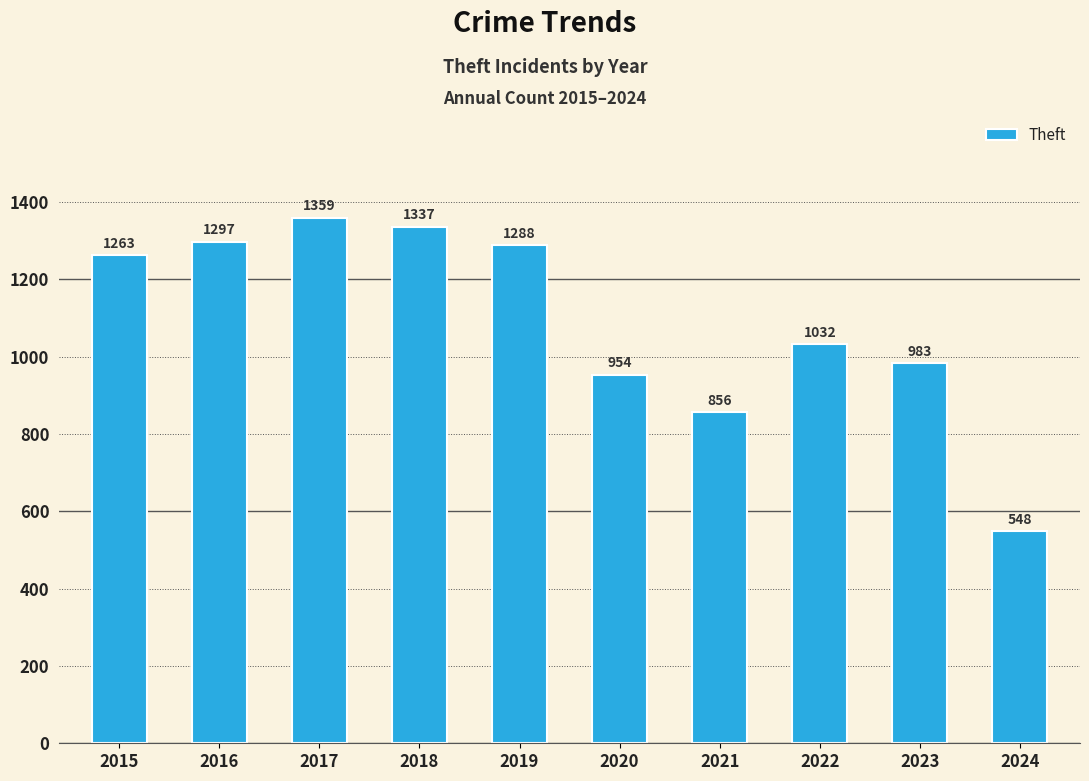

What is the average value?

1092